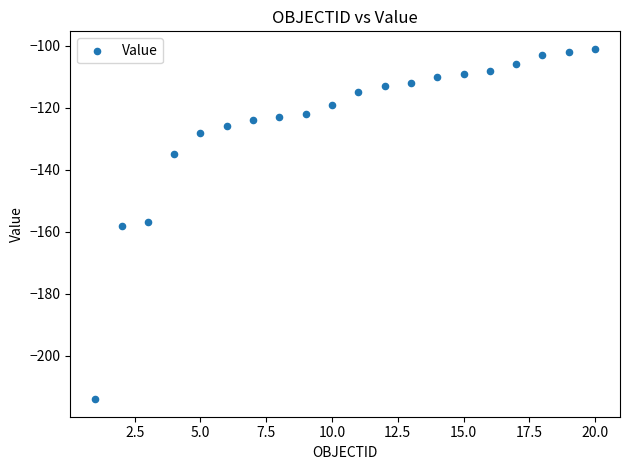

What is the range of Y values (max minus min)?

113